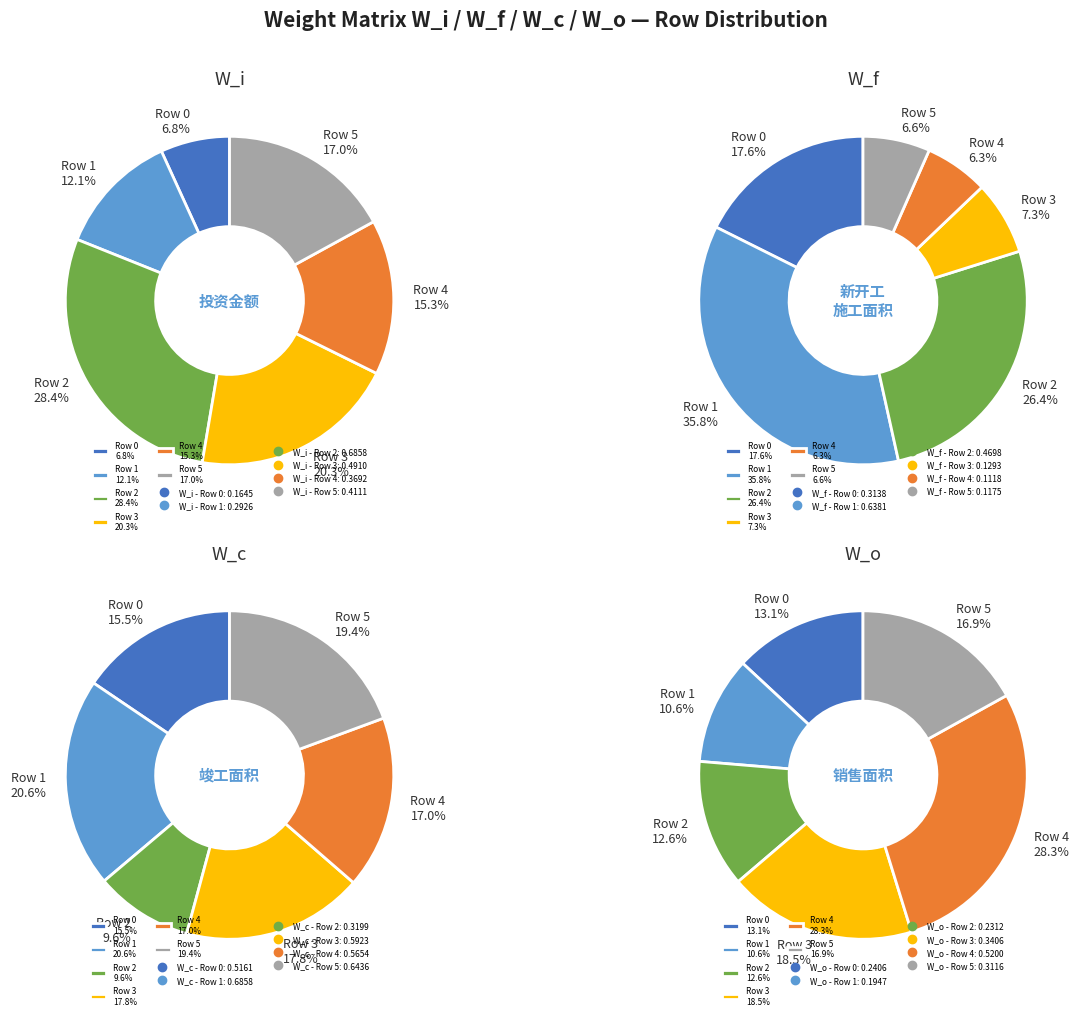

To the nearest percent, what is the combined percentage of Row 4 and Row 0?

22%